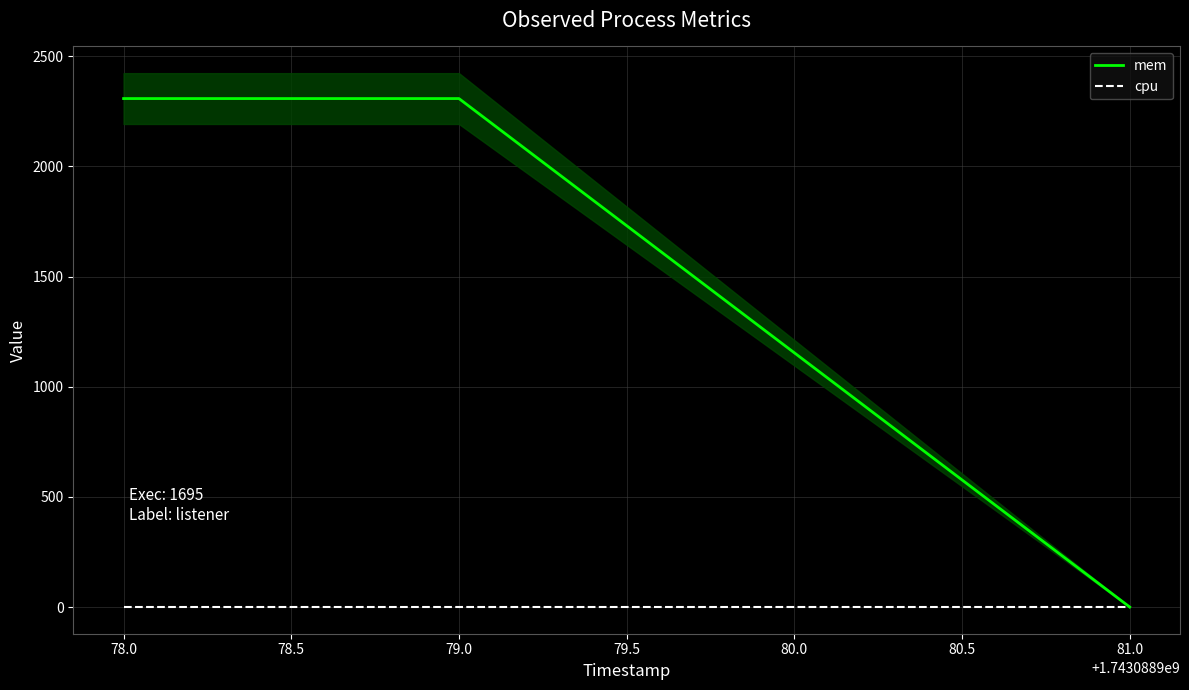

How many lines are shown in the chart?

2